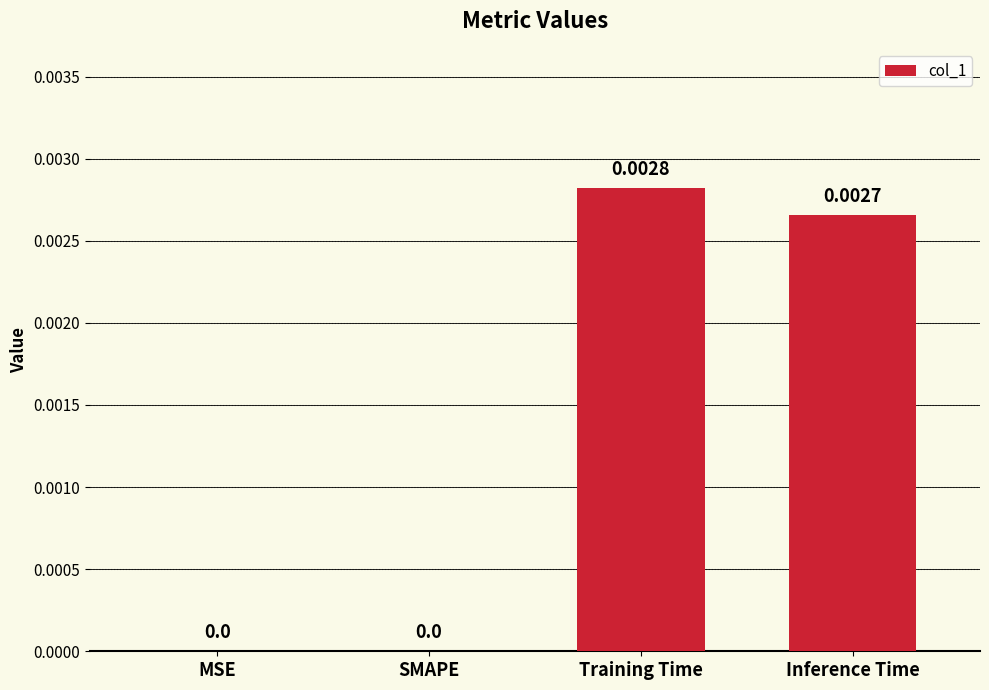

Which category has the highest value across all series?

Training Time